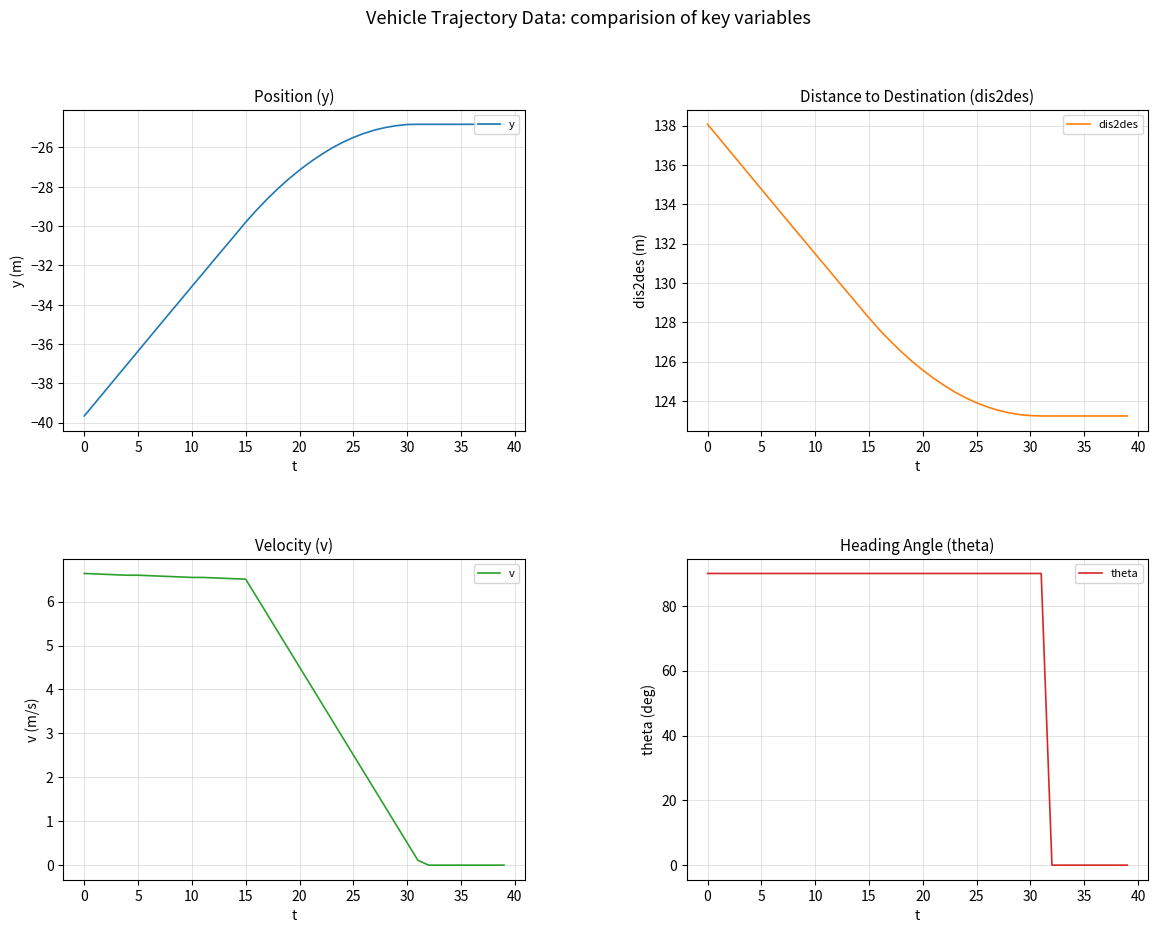

List the series in order of their peak value, highest first.

dis2des, theta, v, y